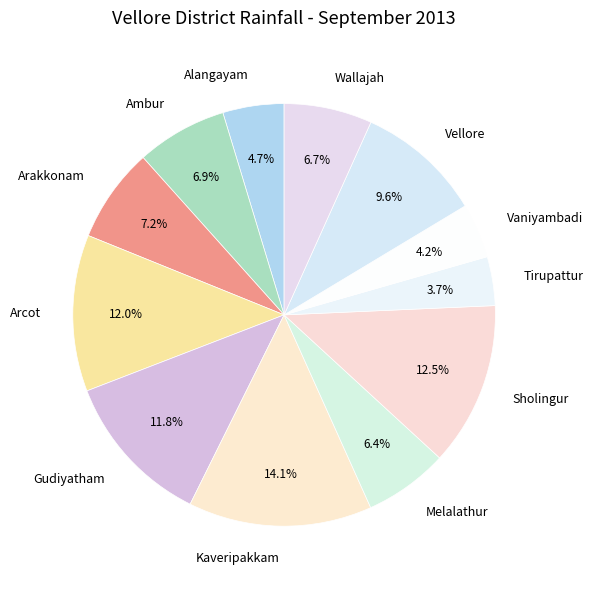

How many slices are in this pie chart?

12